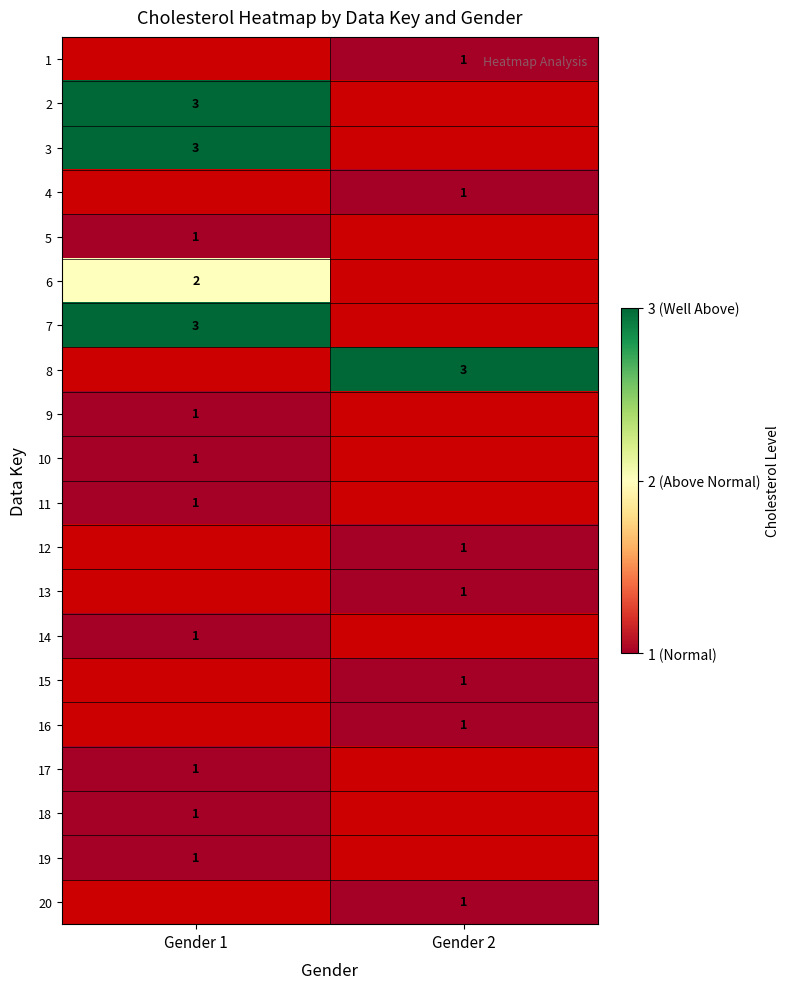

Is the value of 12 at Gender 2 greater than the value of 6 at Gender 1?

No